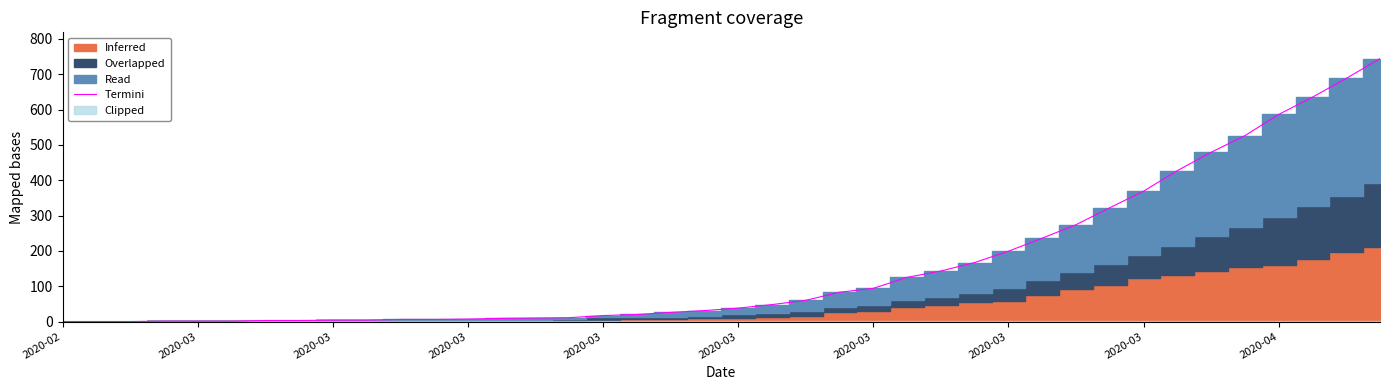

Which has a higher value, 16 or 27?

27